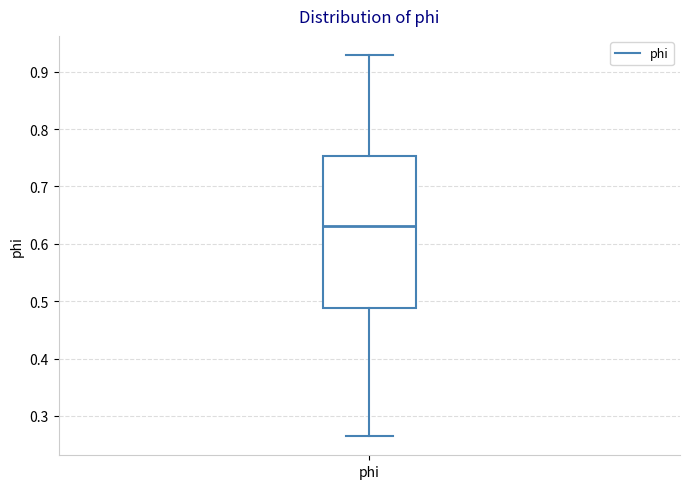

Read this box plot against the y-axis: the position of the median line, the range covered by the box, and the ends of both whiskers. The values are not printed on the chart, so give them approximately, as read against the axis.

median 0.63, box 0.49 to 0.75, whiskers 0.26 to 0.93